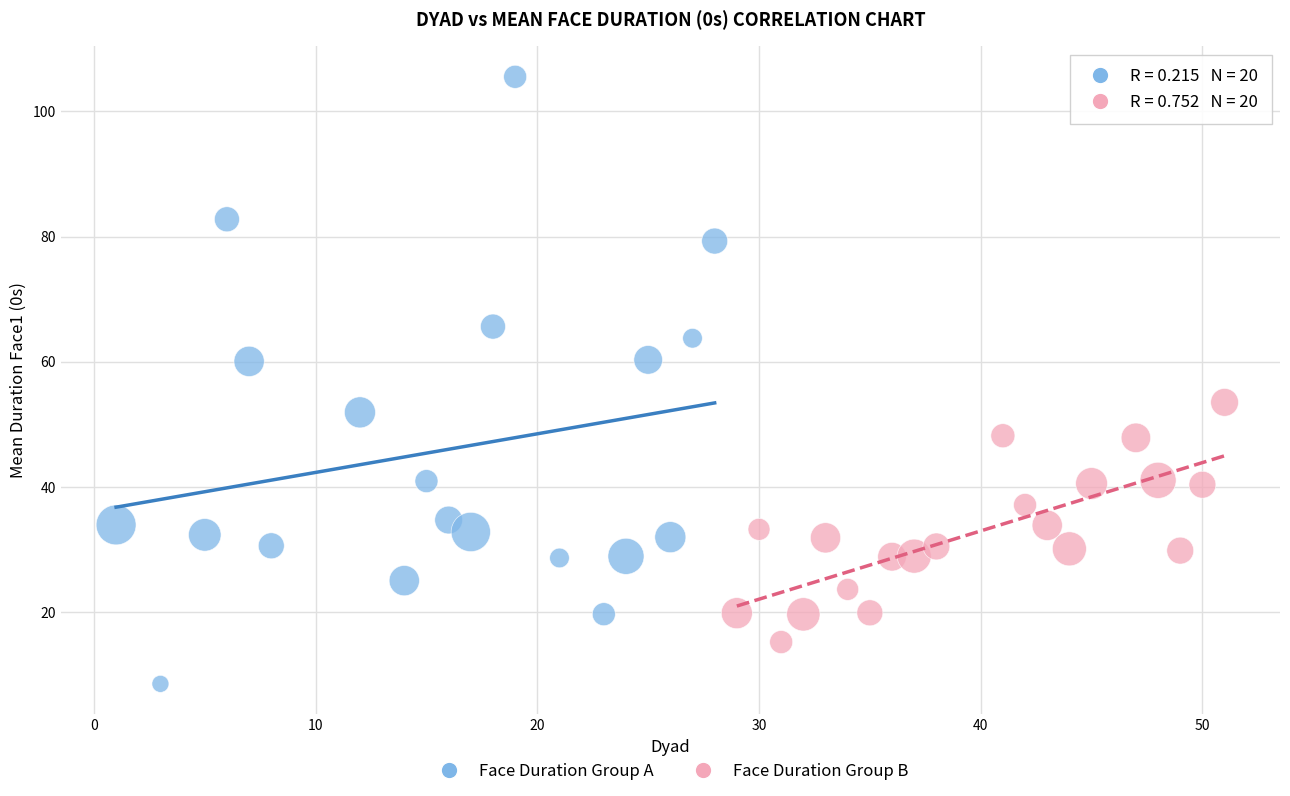

Which series has the largest Y range (max minus min)?

Face Duration Group A